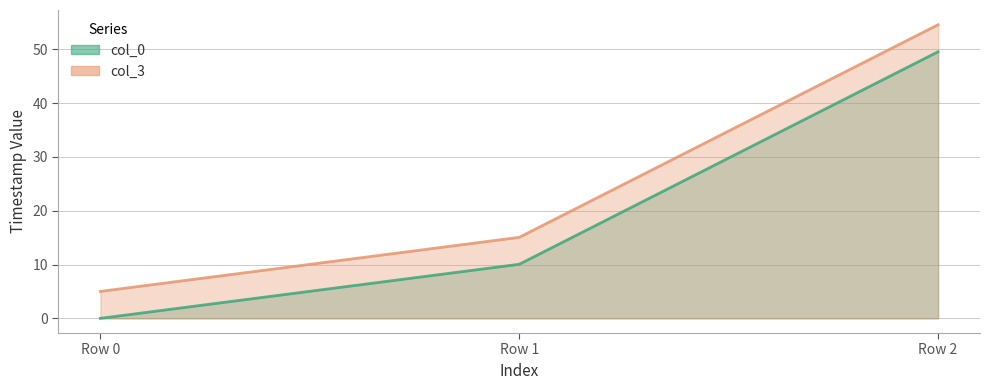

What is the maximum value shown in the chart?

54.6